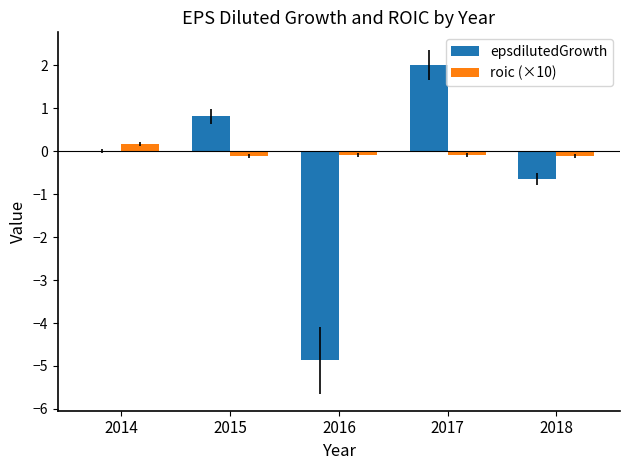

Which series has the largest total across all categories?

roic (×10)